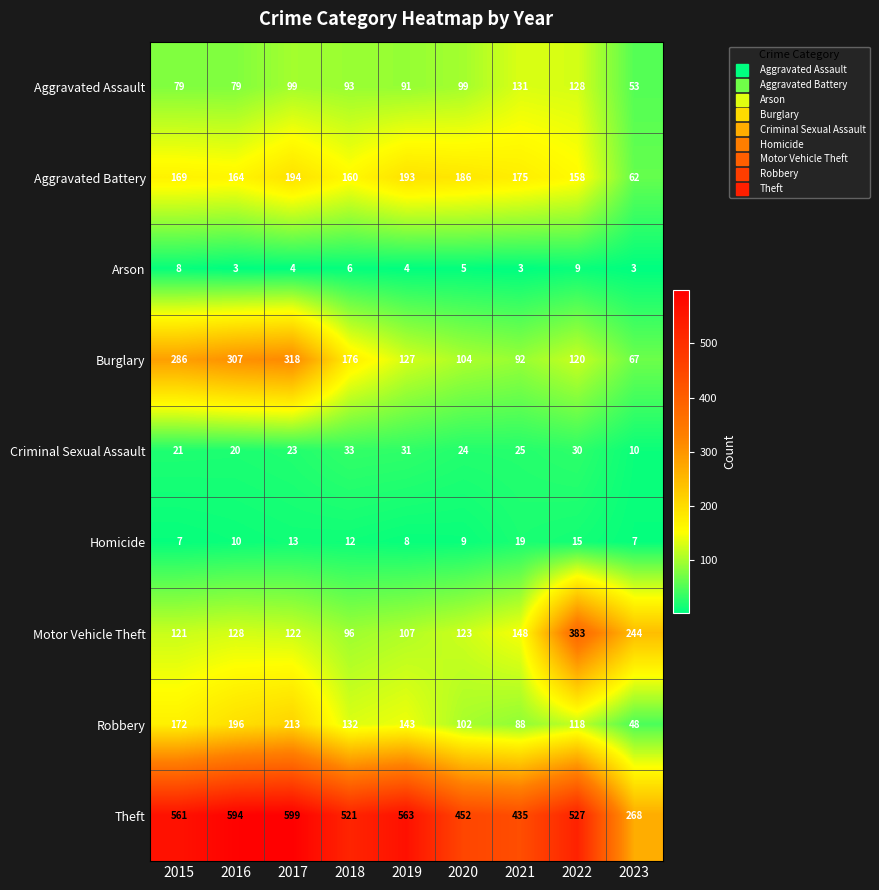

What is the difference between the maximum and minimum values in the Robbery series?

165